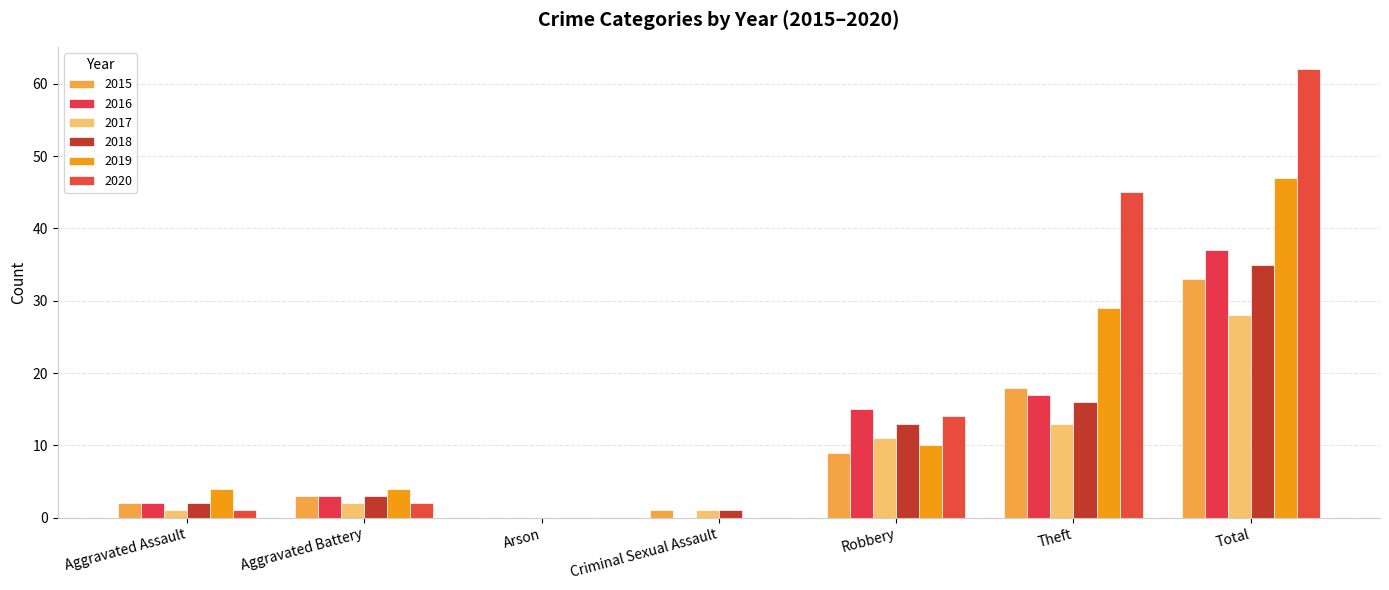

Which has a higher value, Aggravated Battery or Robbery?

Robbery